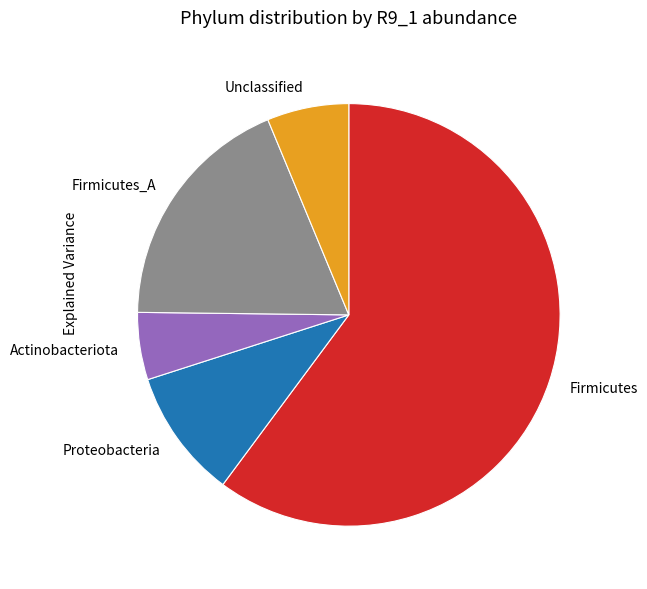

Do Proteobacteria and Unclassified together represent more than half of the pie?

No